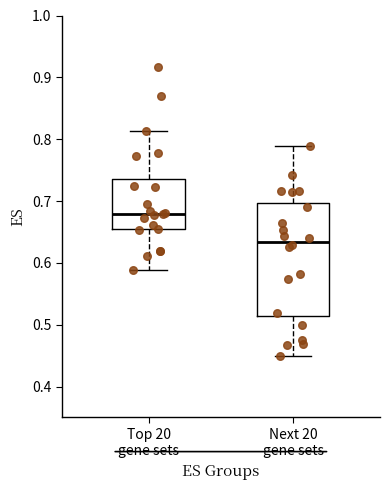

Where is the upper edge of the box for Top 20 gene sets on the y-axis? The values are not printed on the chart, so give them approximately, as read against the axis.

0.74